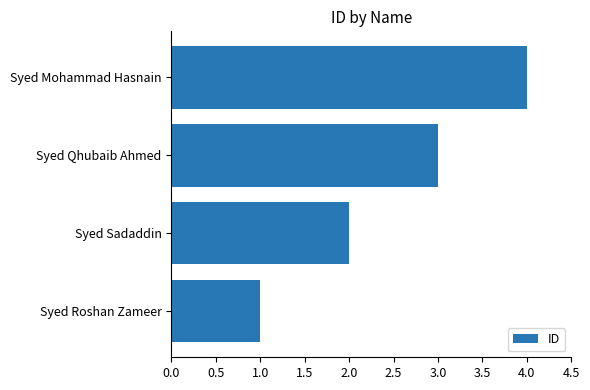

List the labels in order of value, smallest first.

Syed Roshan Zameer, Syed Sadaddin, Syed Qhubaib Ahmed, Syed Mohammad Hasnain